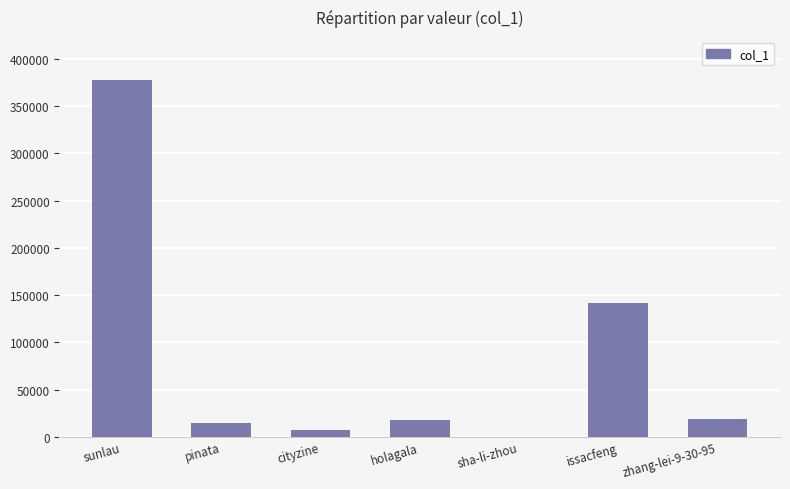

What is the sum of all values?

577934